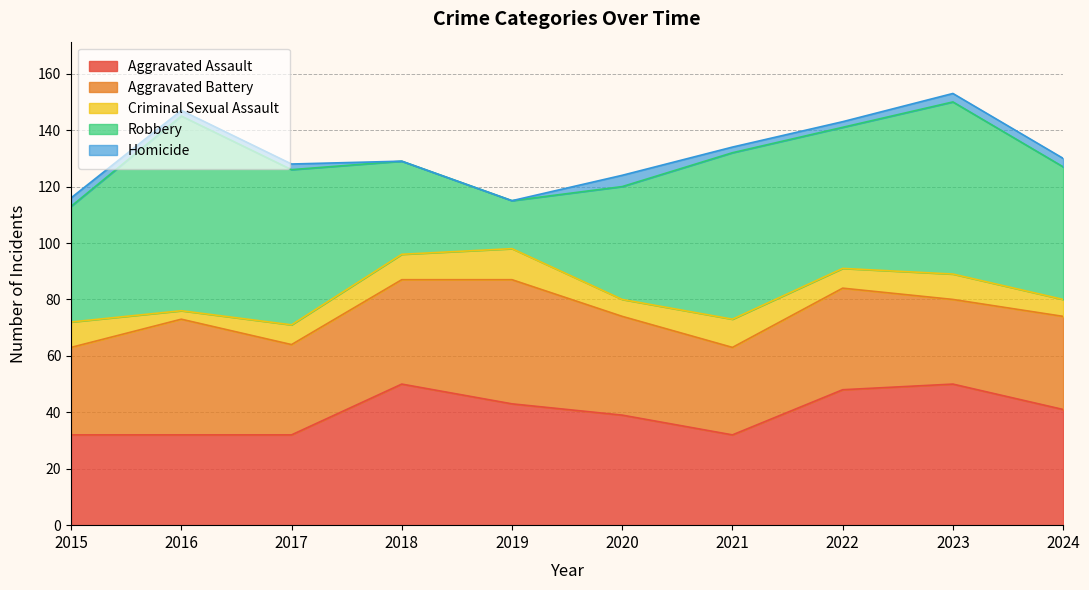

Is the value of Aggravated Battery at 2022 greater than the value of Criminal Sexual Assault at 2024?

Yes